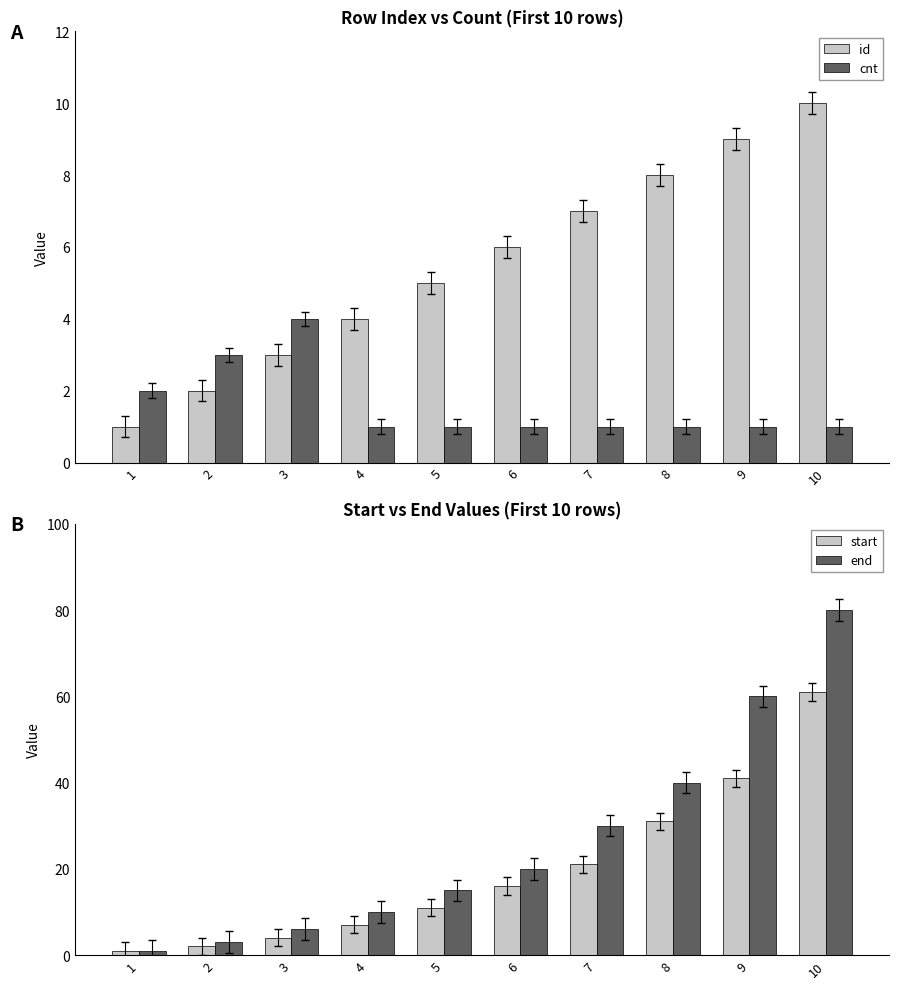

What is the total value across all series at 9?

111